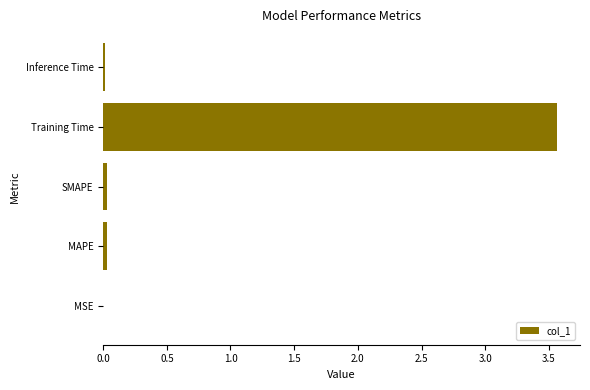

What is the greatest value displayed?

3.6